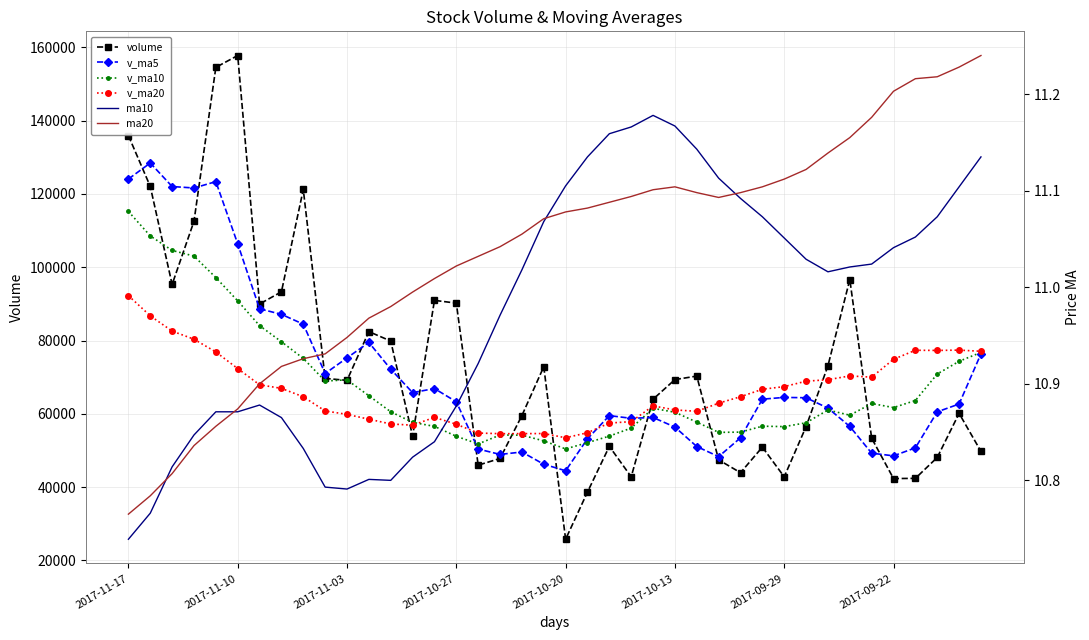

What is the difference between the second highest and second lowest values in the volume series?

115851.6